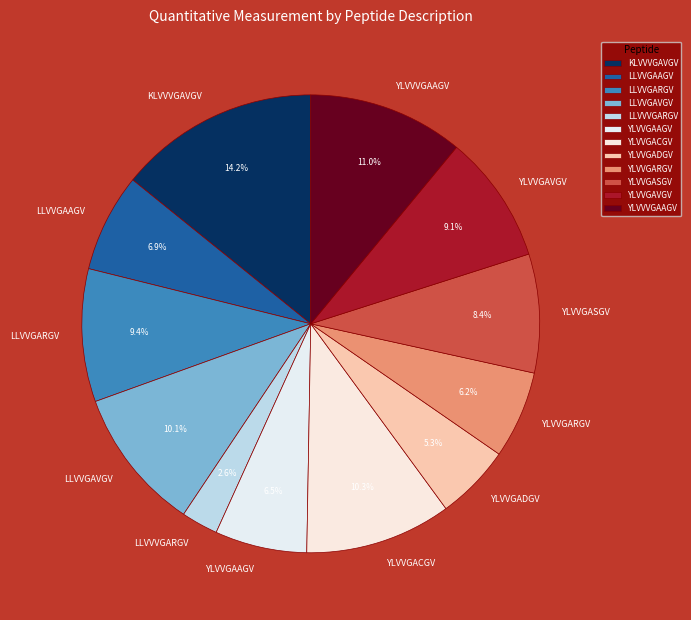

Approximately how many times larger is the value at YLVVGADGV compared to YLVVGACGV?

0.5